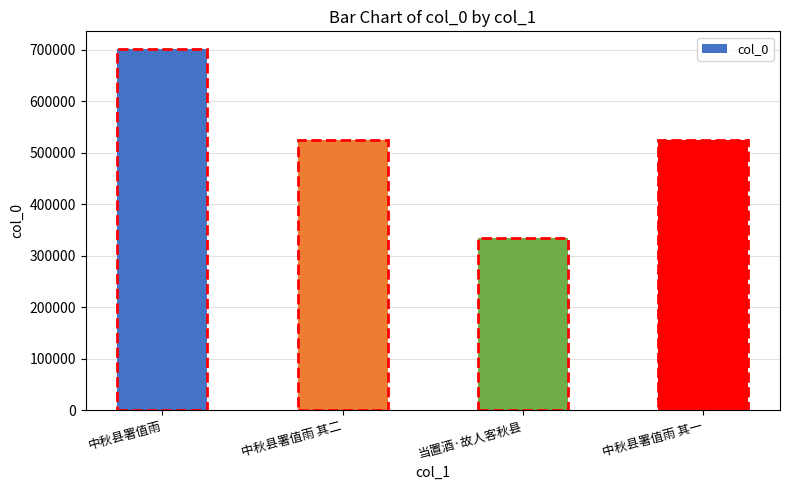

Which has a higher value, 中秋县署值雨 or 中秋县署值雨 其一?

中秋县署值雨